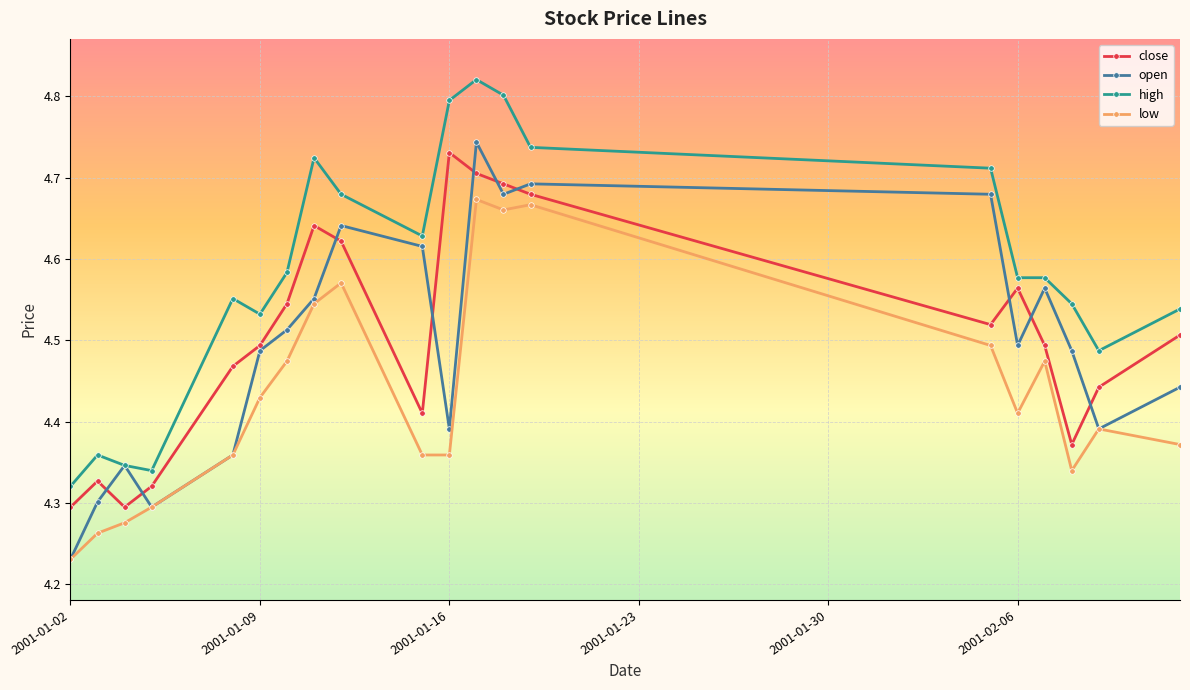

True or false: high and low intersect in this chart.

False